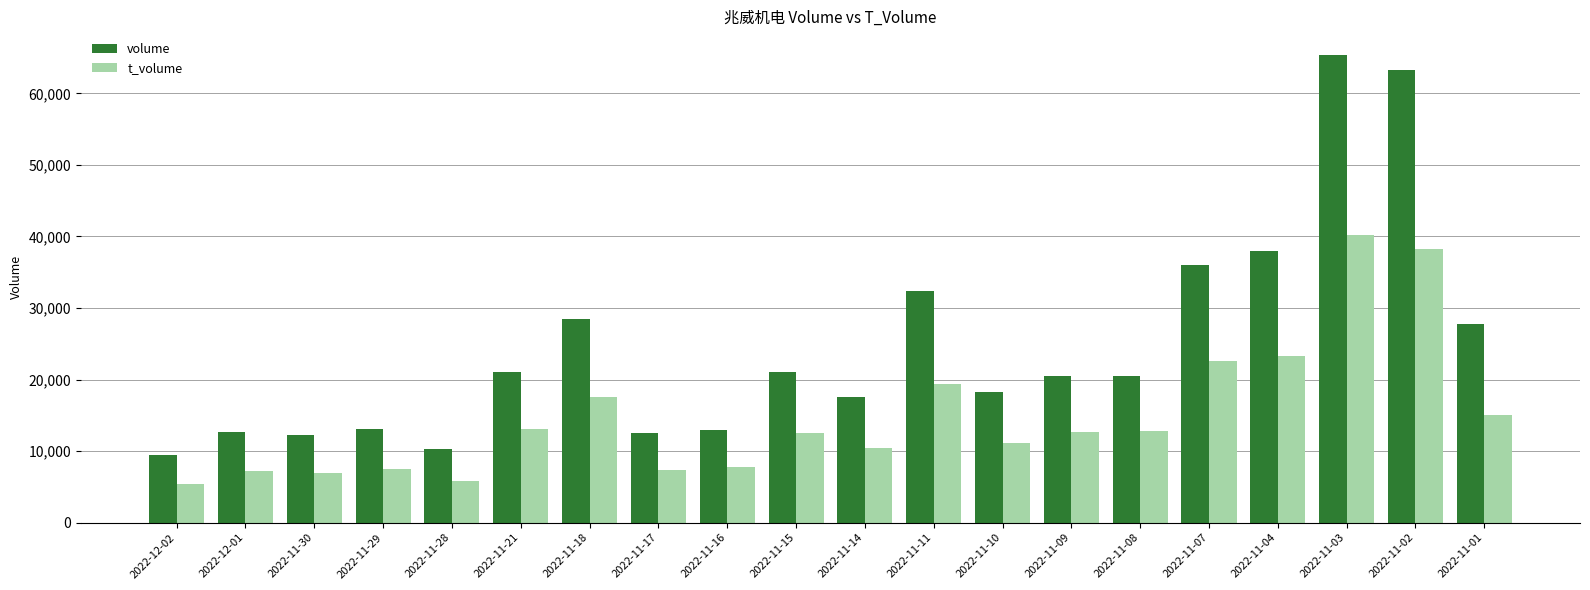

What is the difference between the second highest and second lowest values in the volume series?

52901